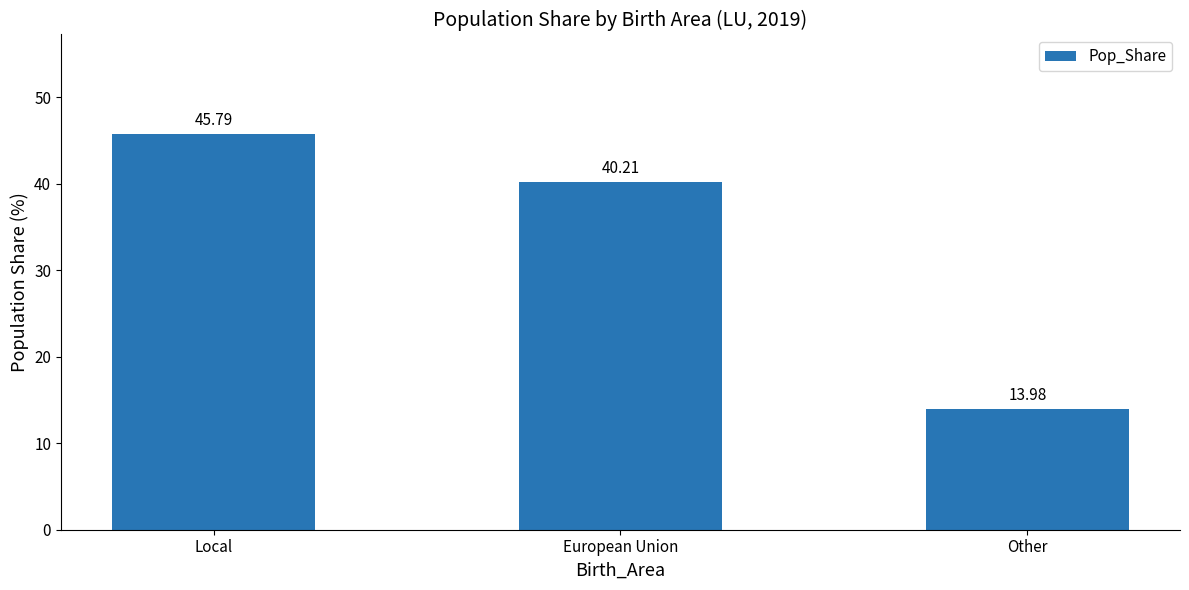

Between European Union and Other, which is larger?

European Union